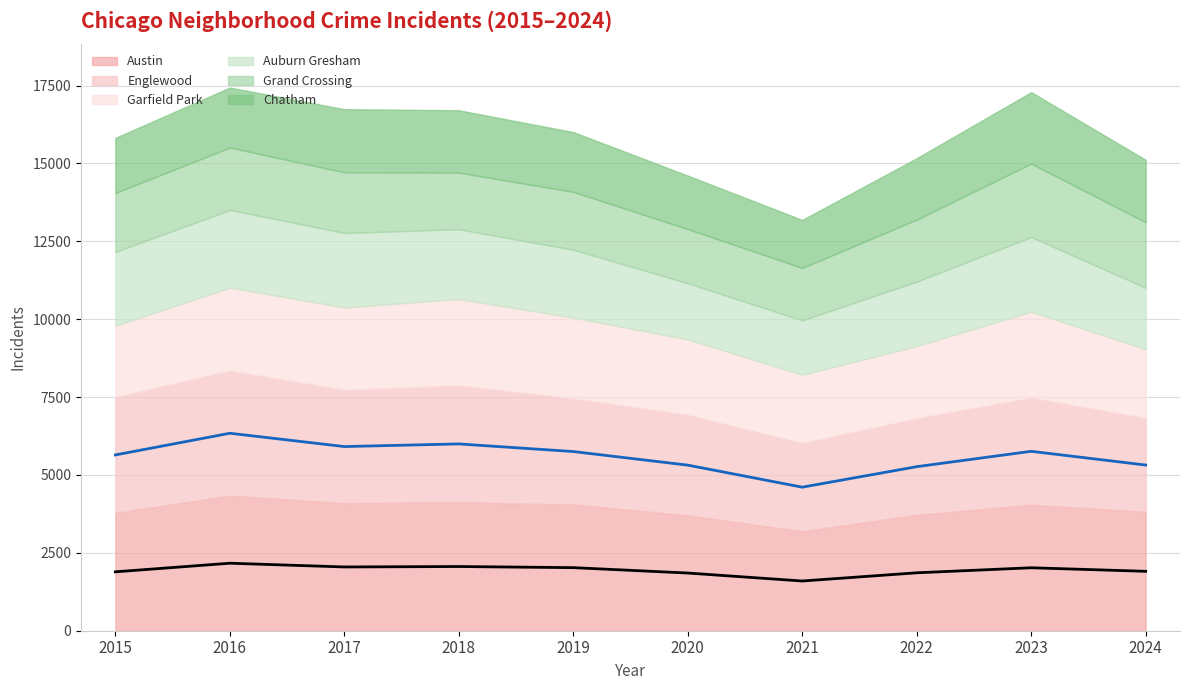

What is the average value of the Austin (trend) series?

1942.7